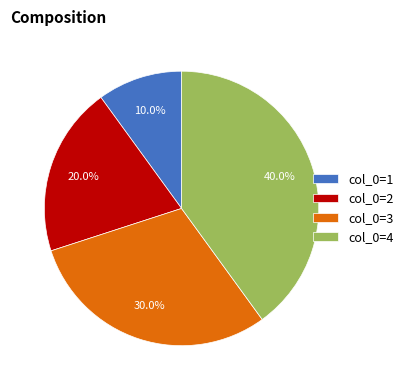

How many segments does this pie chart have?

4